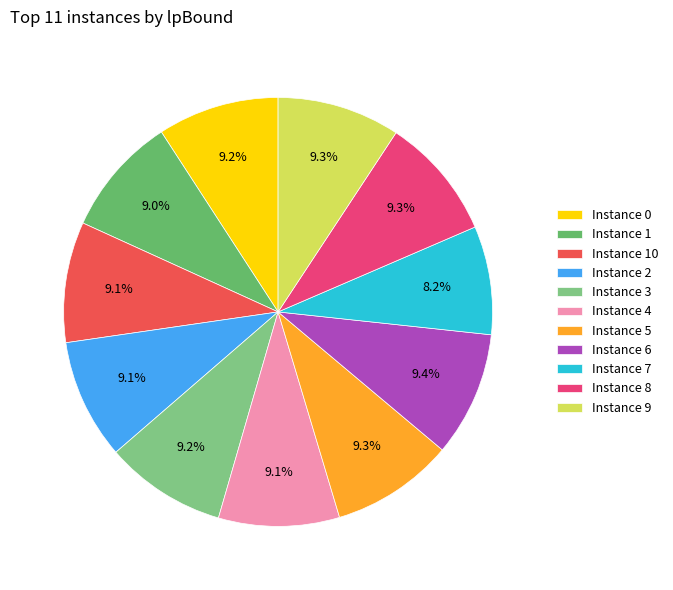

How many slices are in this pie chart?

11